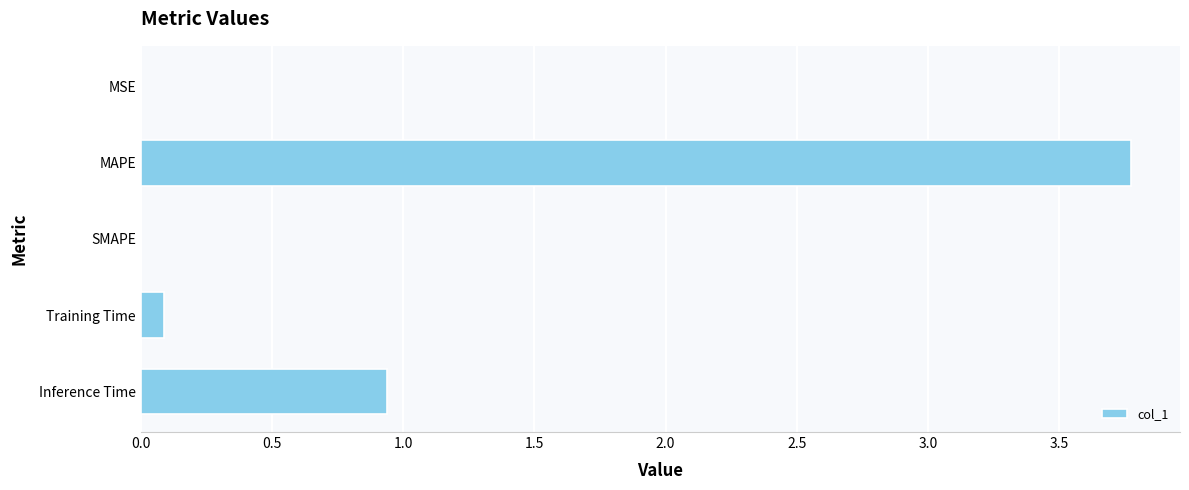

What is the approximate value at MAPE?

3.8